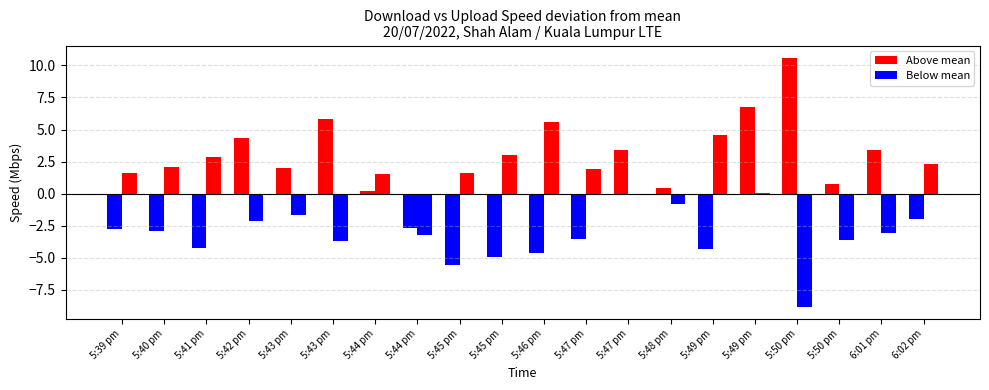

How many groups of bars are there?

20